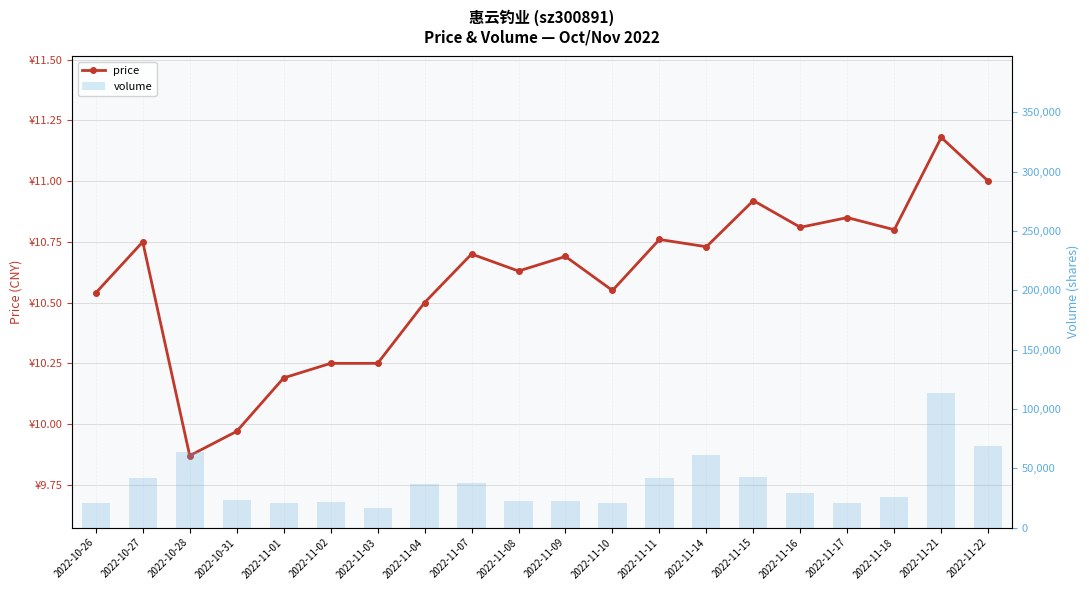

What is the value of the volume bar at the 7th from the left?

16817.0